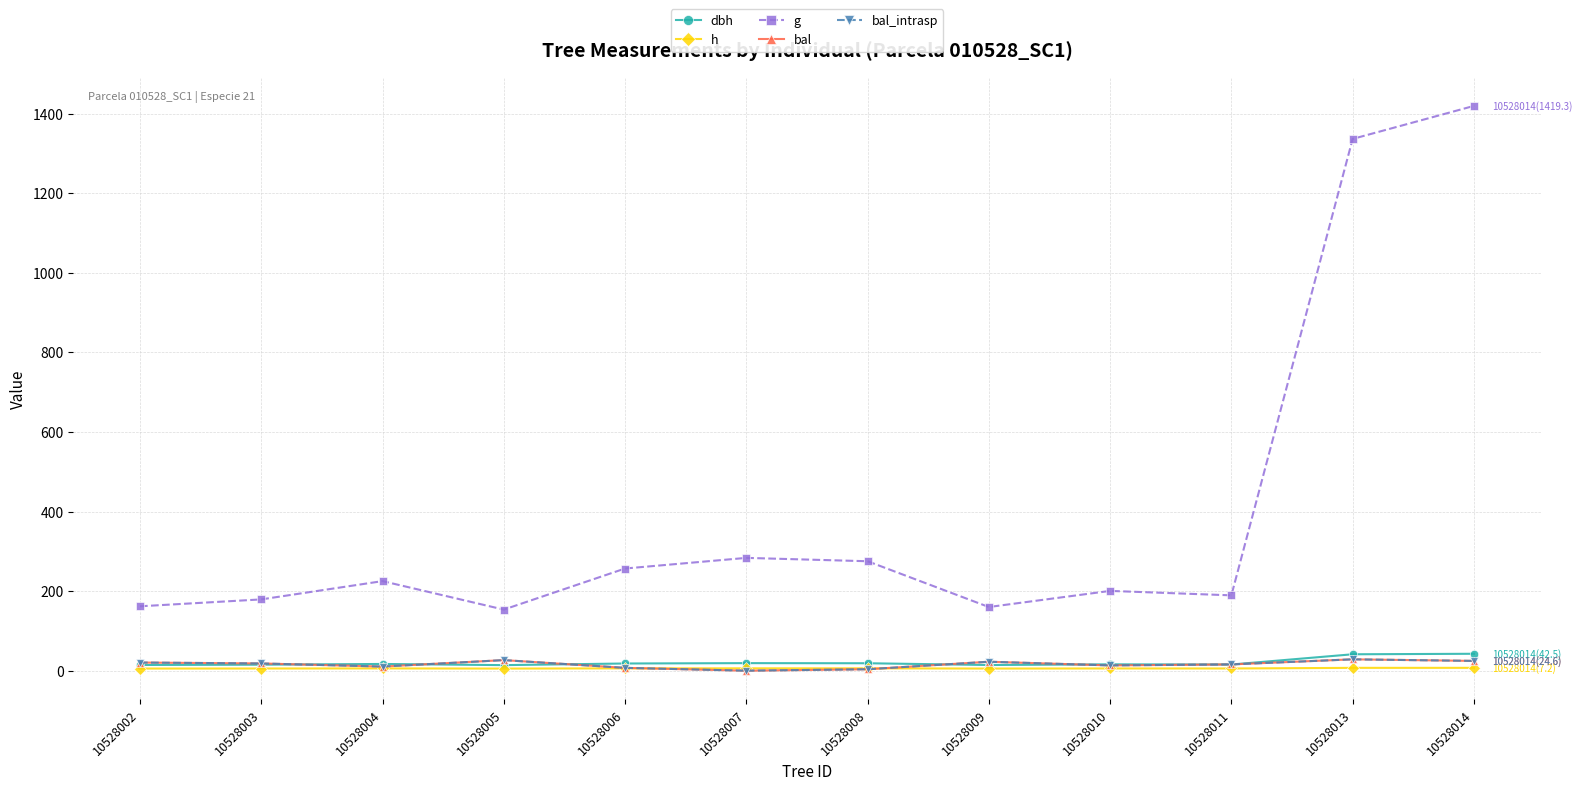

Reading left to right, list all the values displayed in this chart.

dbh: 14.3	15.1	16.9	14.0	18.1	19.0	18.7	14.3	16.0	15.5	41.2	42.5
h: 5.4	5.5	5.7	5.3	5.9	6.0	5.9	5.4	5.6	5.5	7.1	7.2
g: 161.8	179.2	225.1	153.5	256.8	283.5	275.1	160.0	200.5	189.4	1336.4	1419.3
bal: 20.5	18.2	10.4	26.6	7.1	0.0	3.6	22.6	13.2	15.8	28.6	24.6
bal_intrasp: 20.5	18.2	10.4	26.6	7.1	0.0	3.6	22.6	13.2	15.8	28.6	24.6